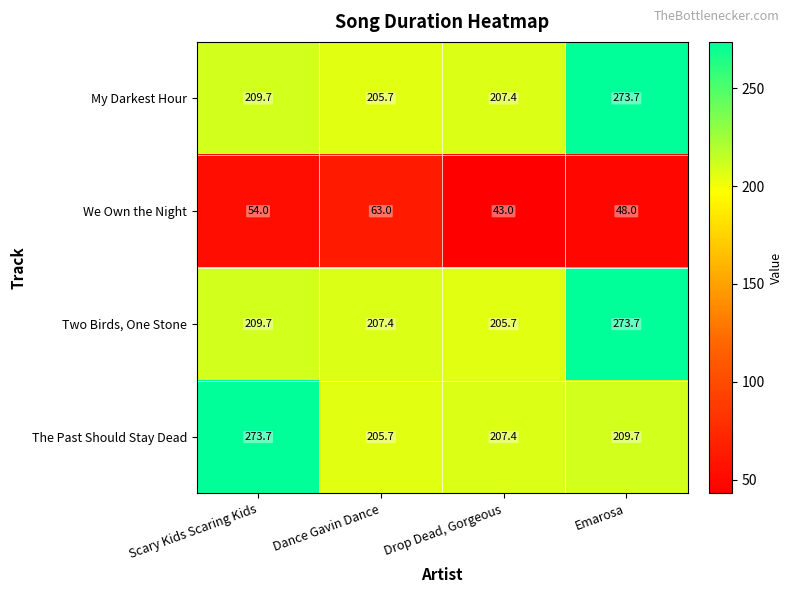

What is the total value across all series at Dance Gavin Dance?

681.8